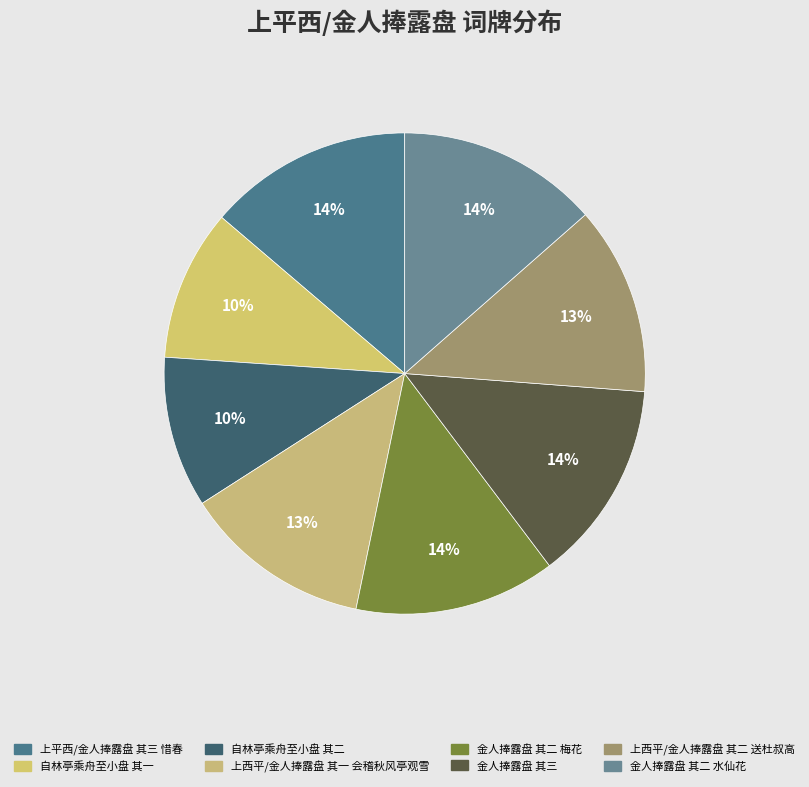

Does 金人捧露盘 其三 represent more than half of the total?

No